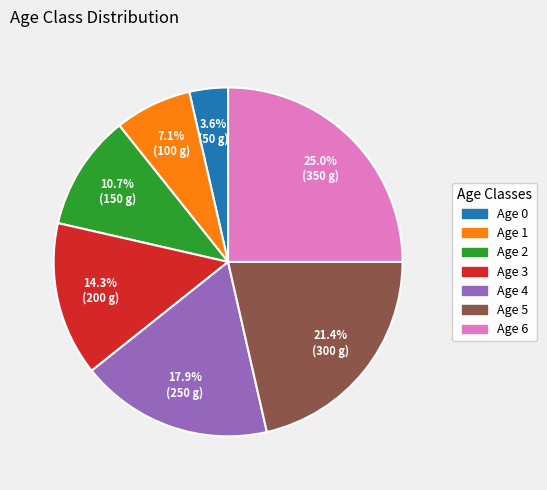

Rank the categories by value from highest to lowest.

Age 6, Age 5, Age 4, Age 3, Age 2, Age 1, Age 0